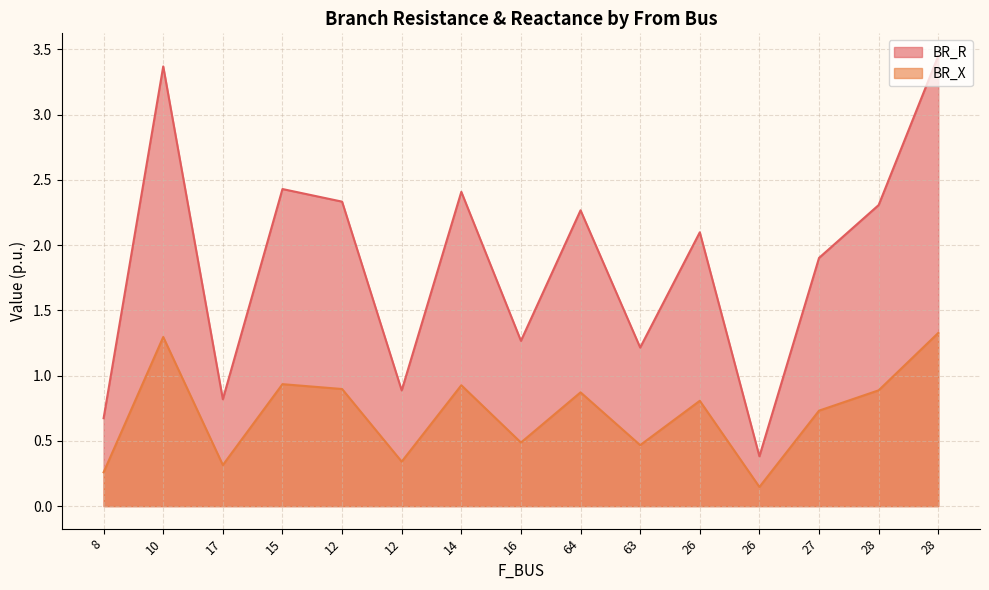

List the series in order of their peak value, highest first.

BR_R, BR_X